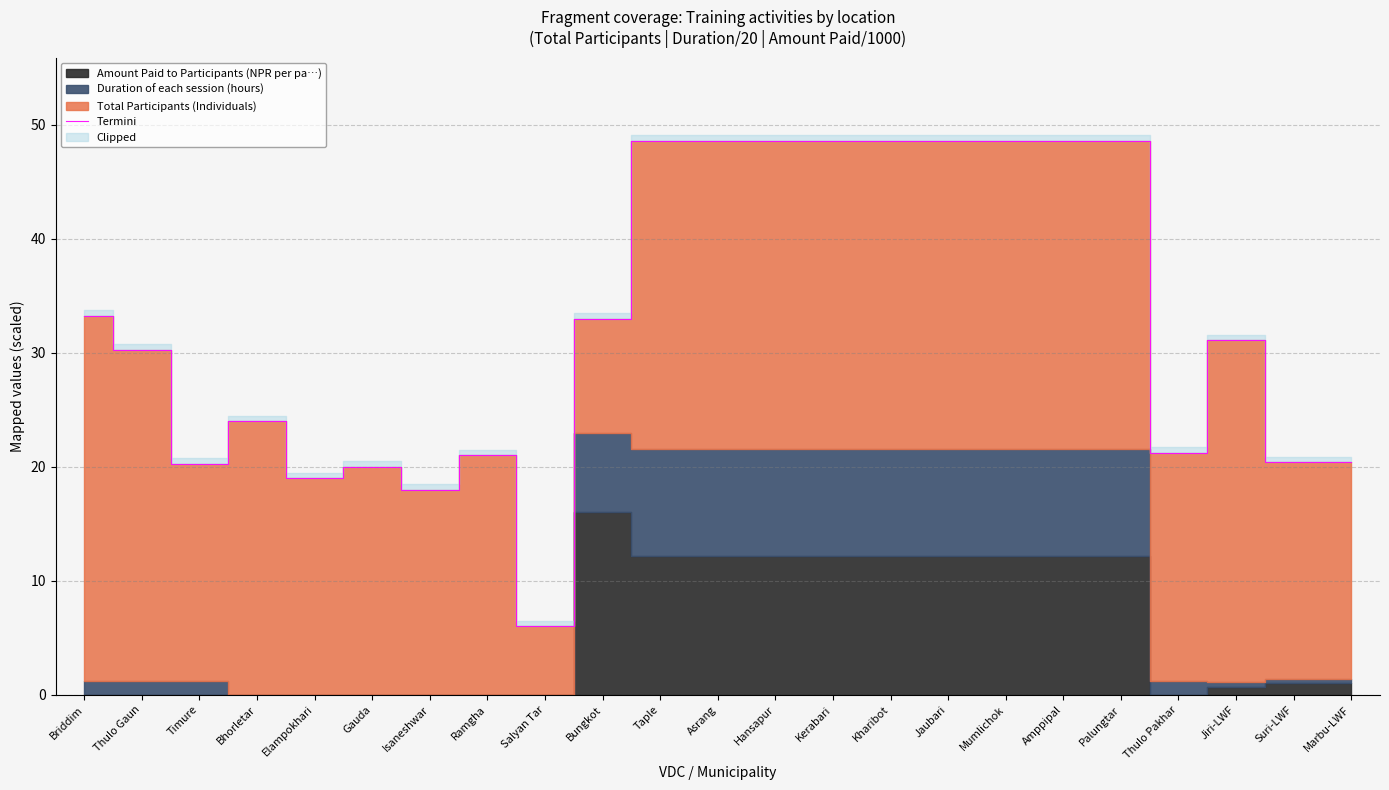

Which category has the lowest value across all series?

Salyan Tar